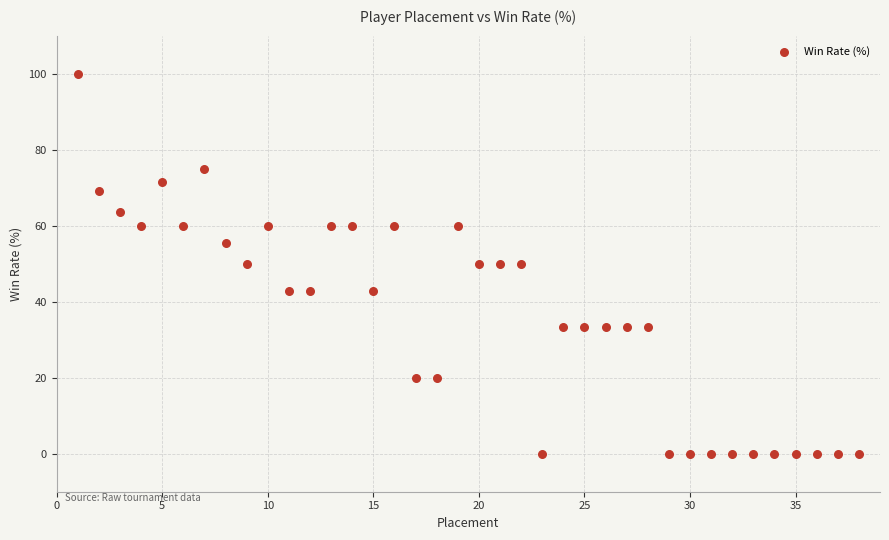

What is the range of Y values (max minus min)?

100.0